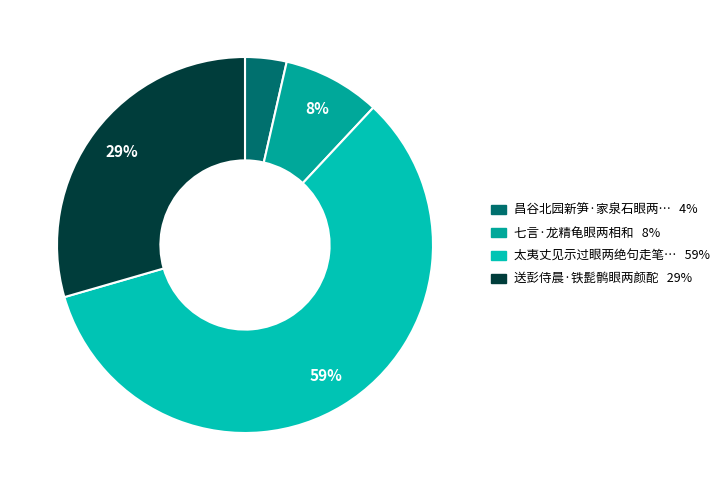

How many segments does this pie chart have?

4